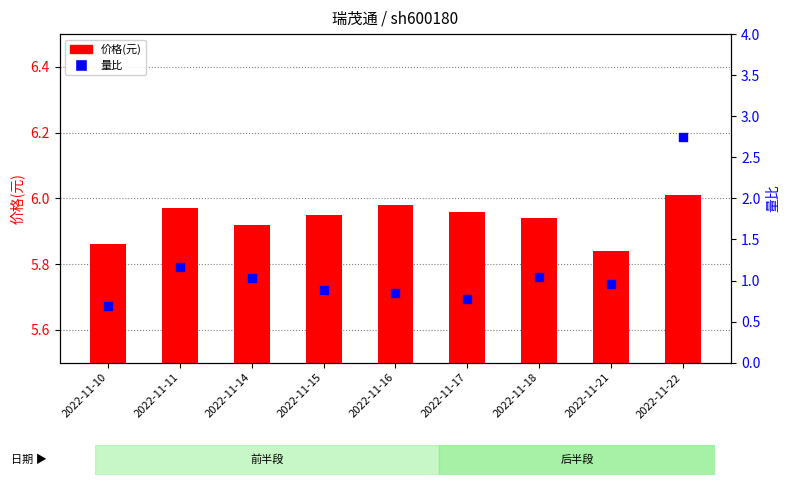

What are all the series names shown in the legend?

价格(元), 量比